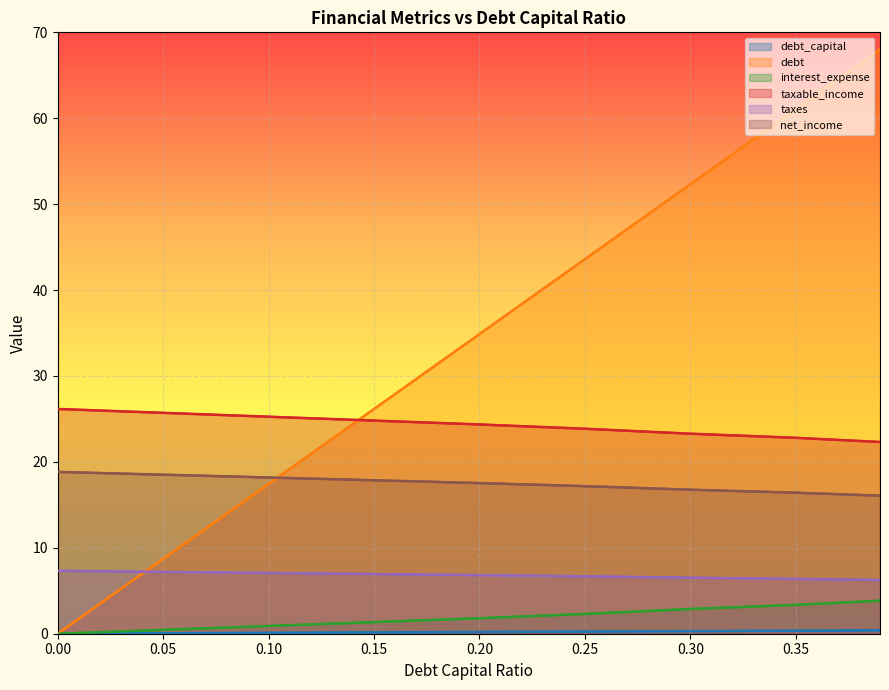

What is the maximum value shown in the chart?

68.0